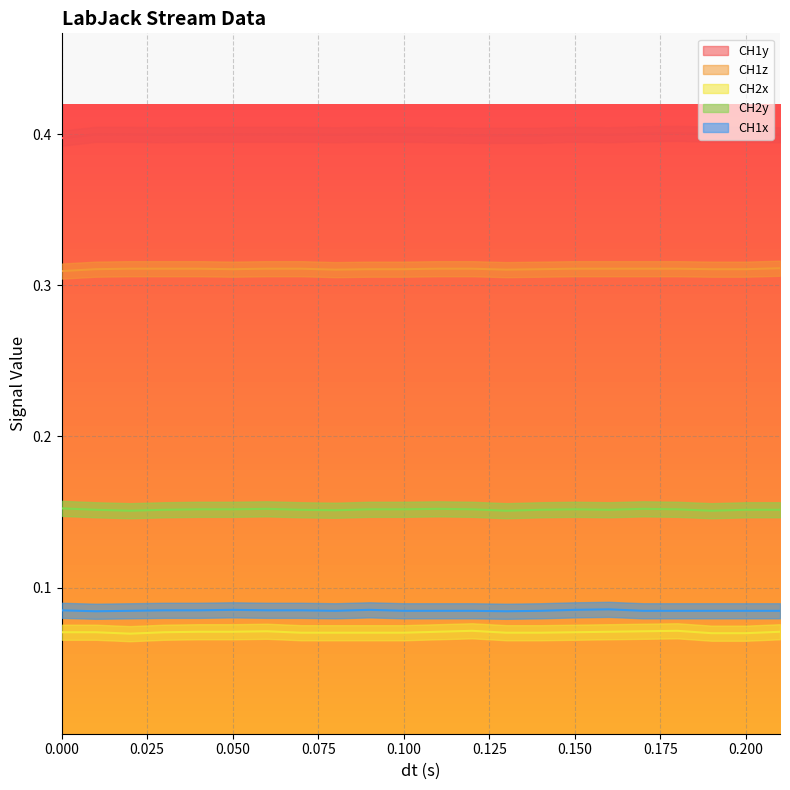

At which category does the chart reach its peak across all series?

0.18